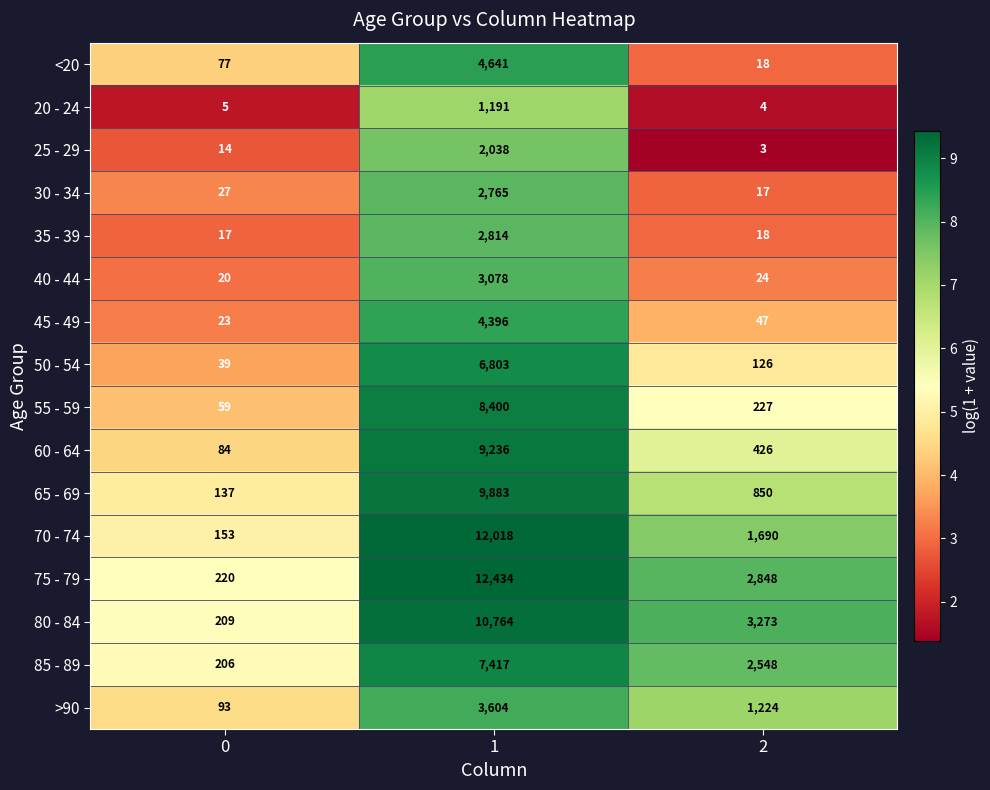

What is the sum of the 30 - 34 values at 1 and 2?

2782